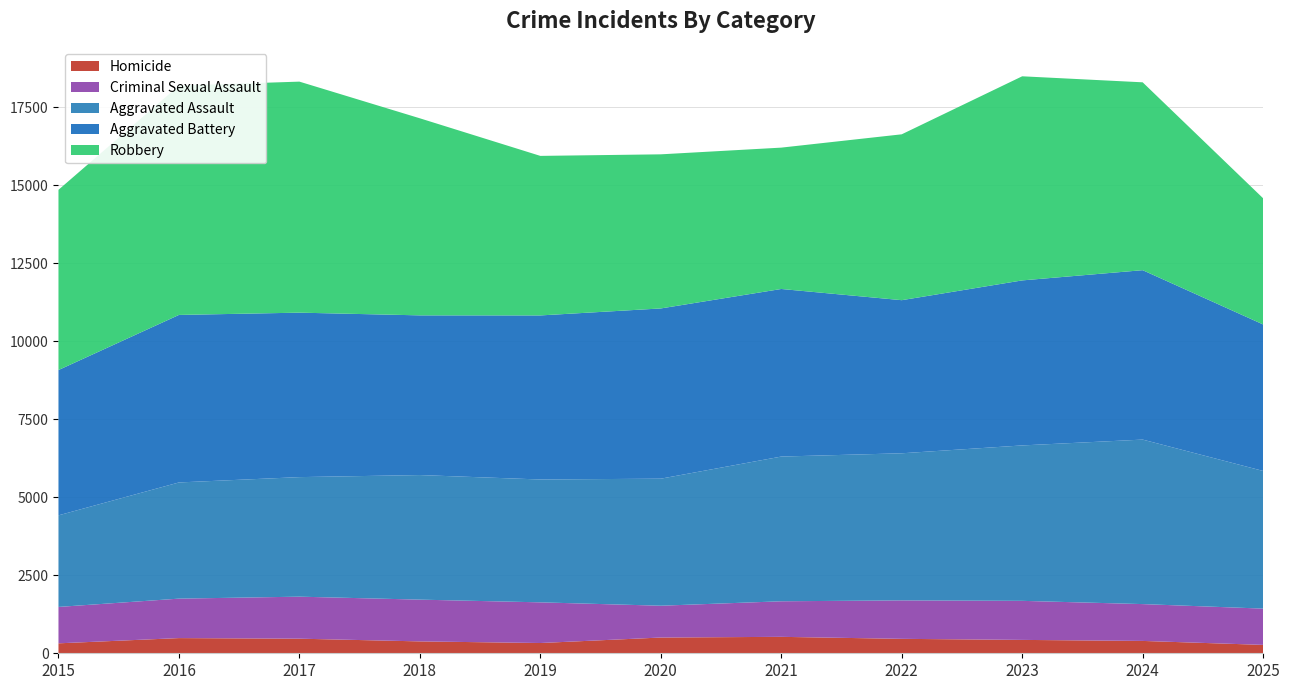

Reading right to left, list all the values displayed in this chart.

Homicide: 2025=269	2024=396	2023=429	2022=463	2021=527	2020=505	2019=329	2018=381	2017=468	2016=487	2015=319
Criminal Sexual Assault: 2025=1163	2024=1181	2023=1252	2022=1233	2021=1140	2020=1020	2019=1304	2018=1339	2017=1347	2016=1265	2015=1167
Aggravated Assault: 2025=4414	2024=5274	2023=4983	2022=4716	2021=4640	2020=4073	2019=3939	2018=3994	2017=3833	2016=3725	2015=2936
Aggravated Battery: 2025=4697	2024=5432	2023=5291	2022=4909	2021=5373	2020=5458	2019=5260	2018=5120	2017=5273	2016=5371	2015=4659
Robbery: 2025=4045	2024=6023	2023=6544	2022=5318	2021=4532	2020=4941	2019=5115	2018=6318	2017=7407	2016=7353	2015=5778